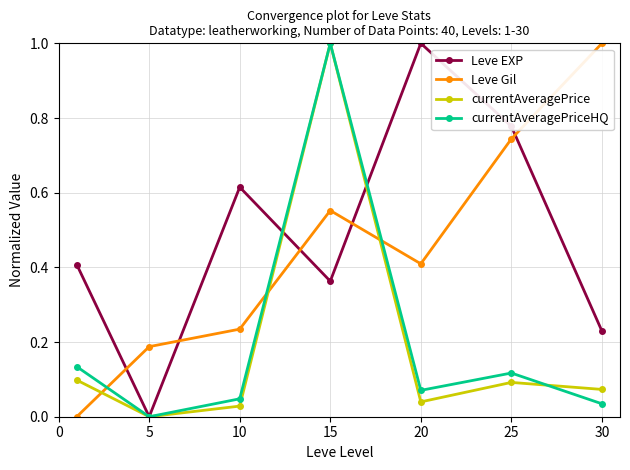

How many interior local valleys does the Leve EXP series have?

2